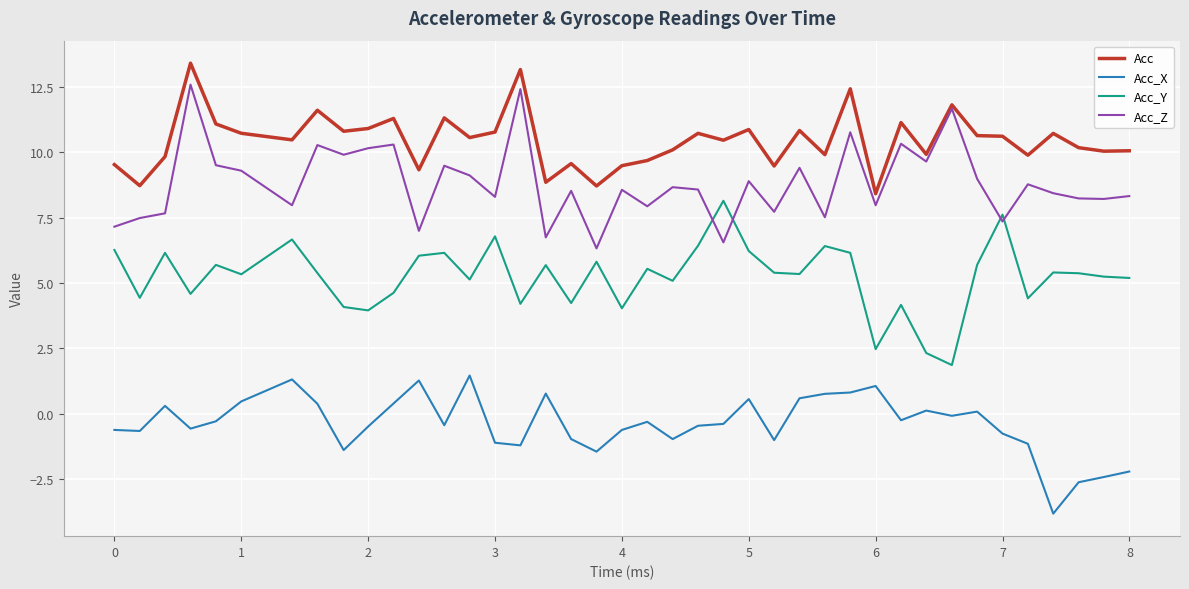

How many lines are shown in the chart?

4